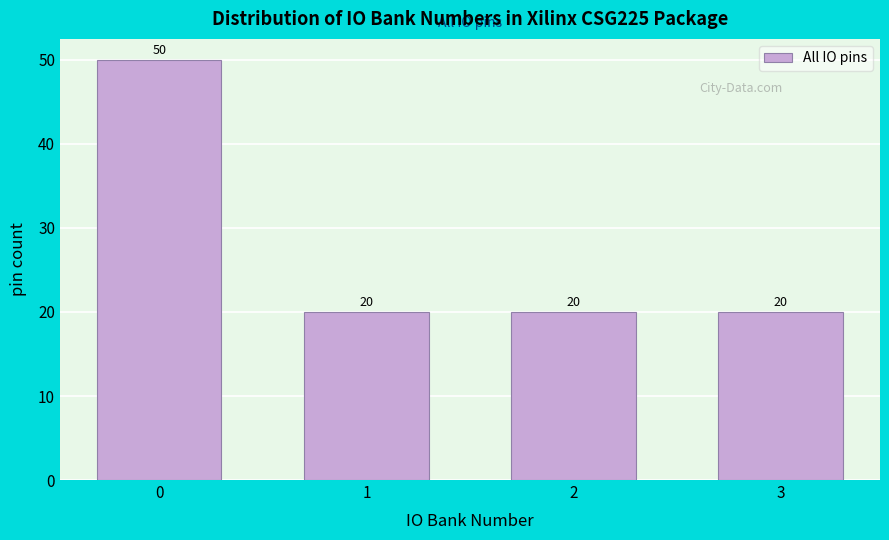

Reading right to left, transcribe all the data shown in this chart.

20	20	20	50